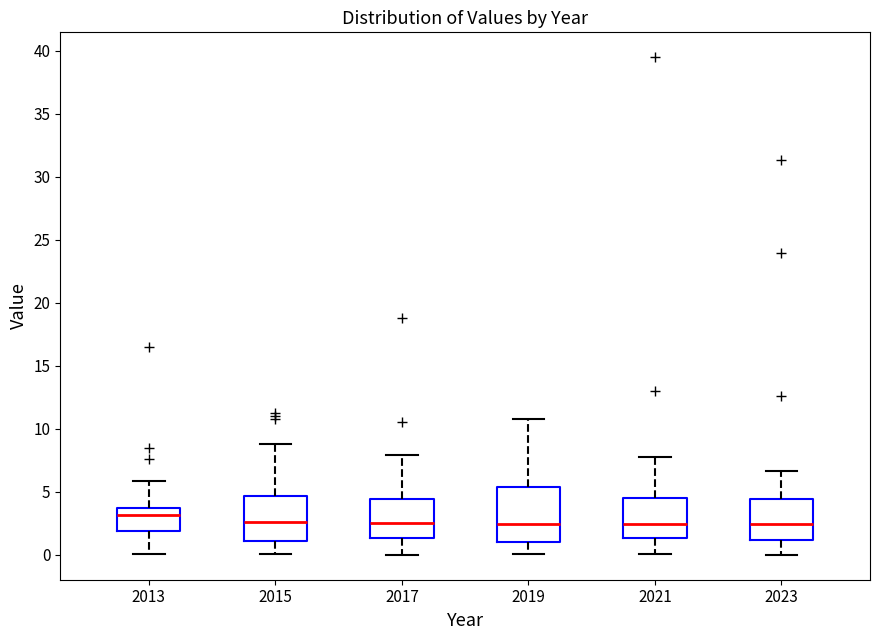

Comparing the boxes themselves (not the whiskers), which one is the tallest?

2019